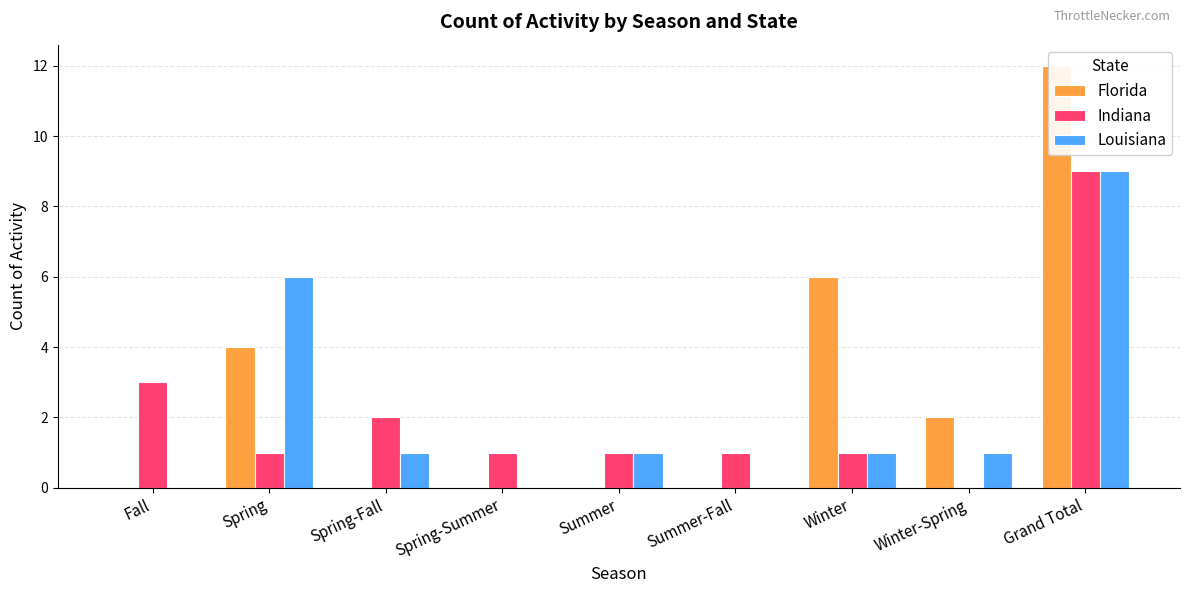

Reading left to right, transcribe all the data shown in this chart.

Florida: Fall=0	Spring=4	Spring-Fall=0	Spring-Summer=0	Summer=0	Summer-Fall=0	Winter=6	Winter-Spring=2	Grand Total=12
Indiana: Fall=3	Spring=1	Spring-Fall=2	Spring-Summer=1	Summer=1	Summer-Fall=1	Winter=1	Winter-Spring=0	Grand Total=9
Louisiana: Fall=0	Spring=6	Spring-Fall=1	Spring-Summer=0	Summer=1	Summer-Fall=0	Winter=1	Winter-Spring=1	Grand Total=9